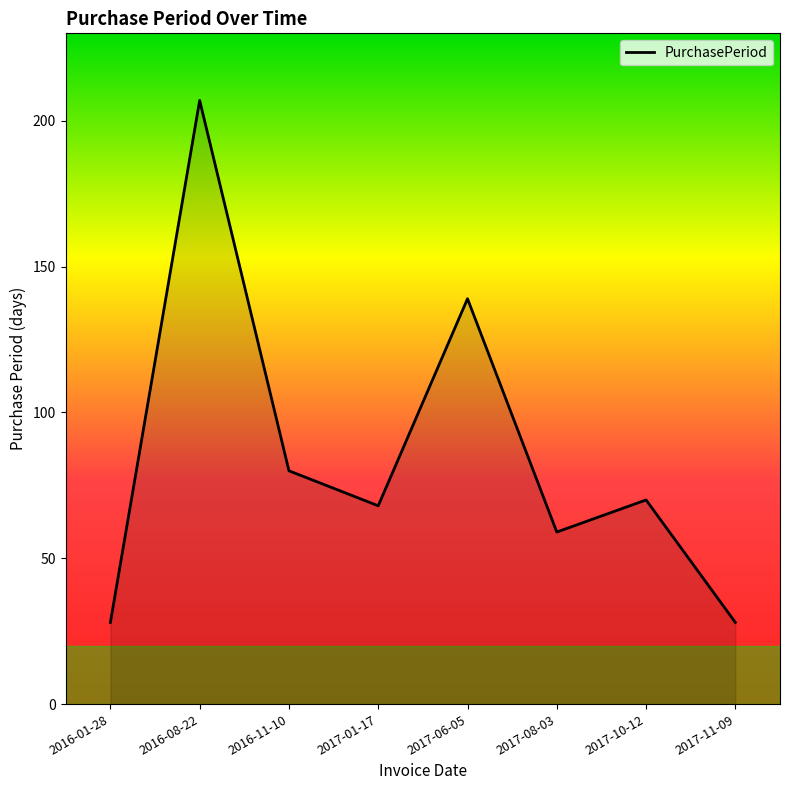

What position from the left is 2017-08-03?

6